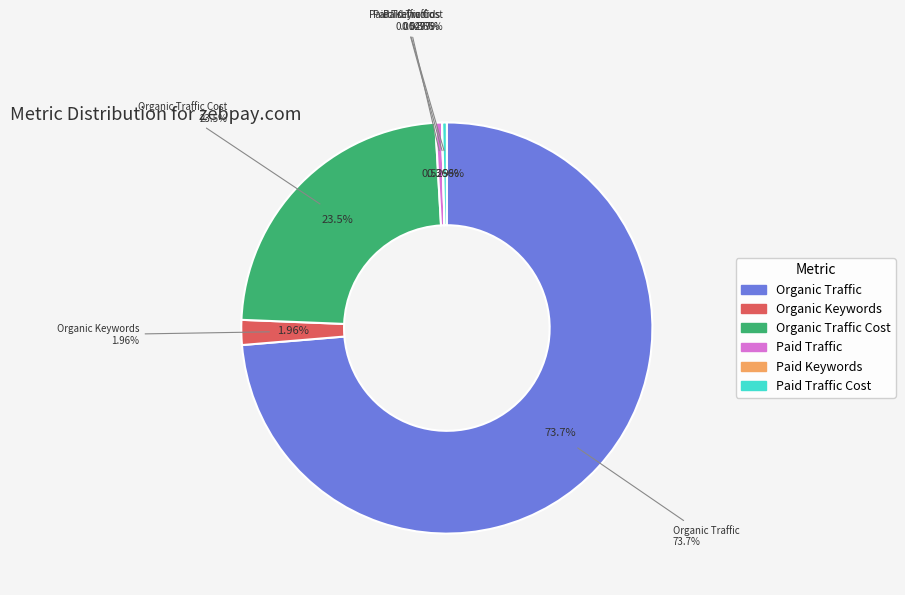

To the nearest percent, what is the difference between the largest and smallest slice percentages?

74%